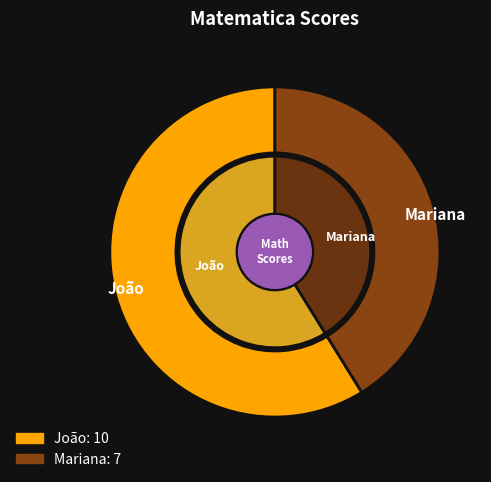

How many segments does this pie chart have?

2